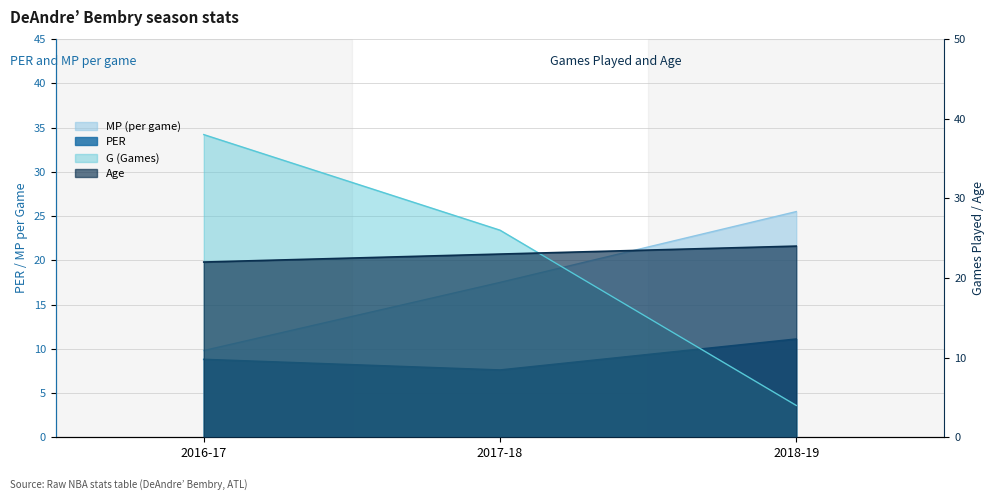

Which series has the largest range (max minus min)?

G